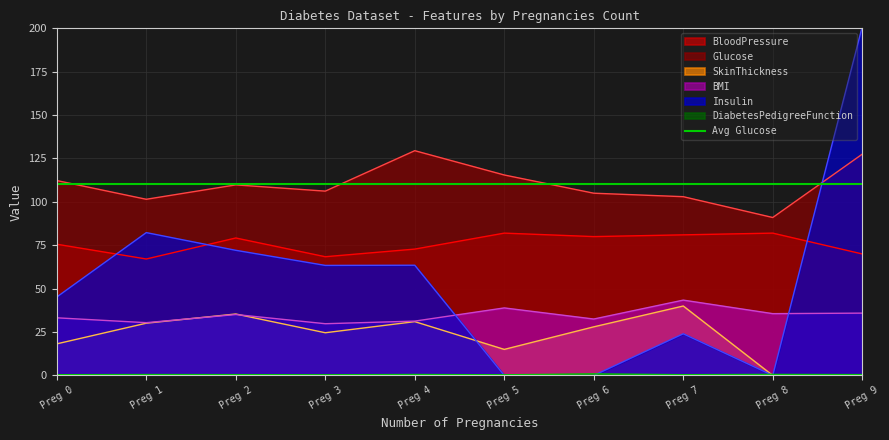

Does the chart have visible grid lines?

Yes